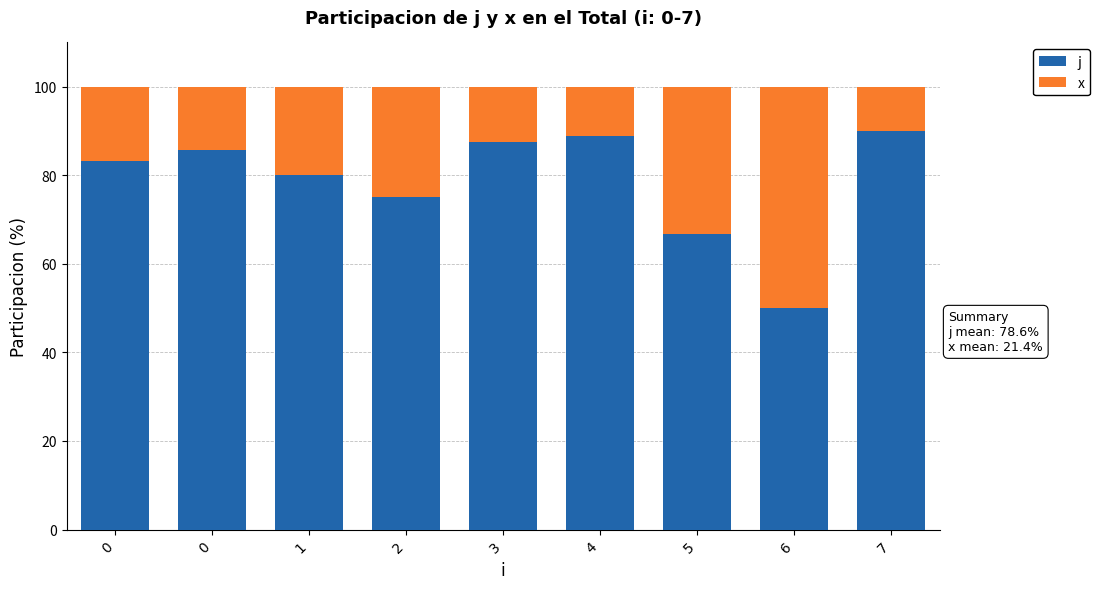

At how many categories does at least one series exceed 60?

8